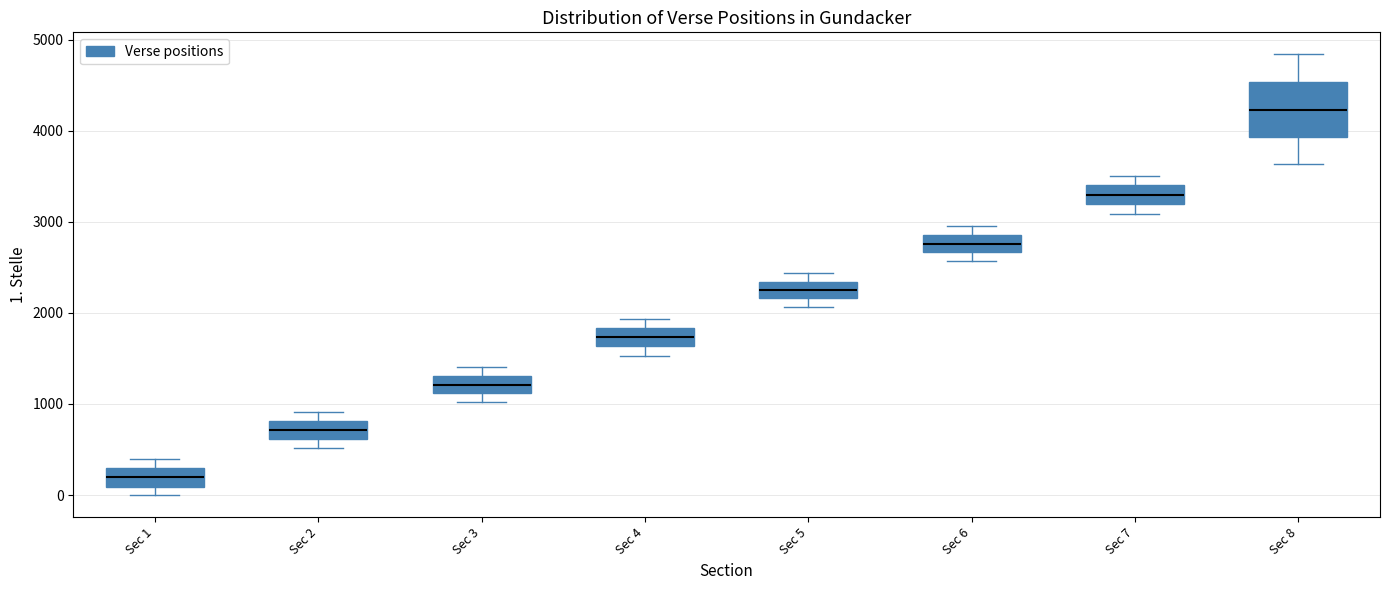

Where does the median line of the box for Sec 6 sit on the y-axis? The values are not printed on the chart, so give them approximately, as read against the axis.

2800